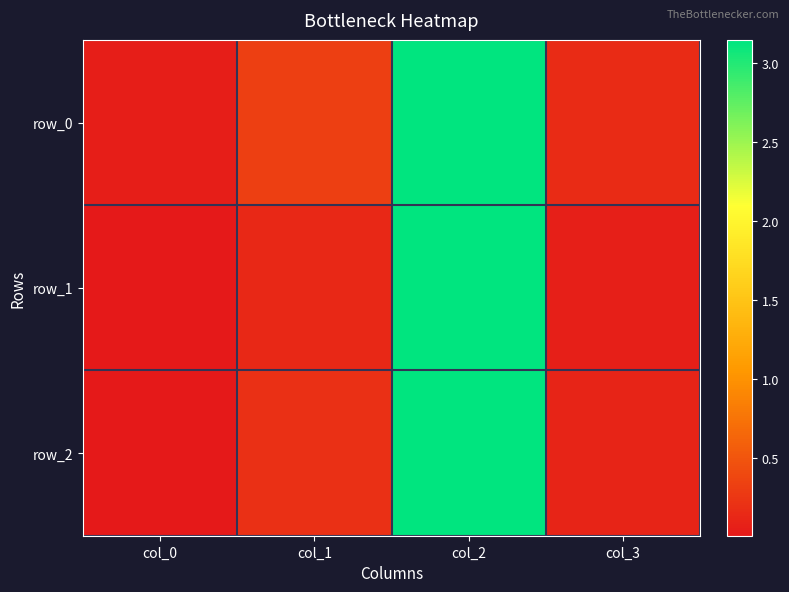

Rank the categories by row_0 value from lowest to highest.

col_0, col_3, col_1, col_2